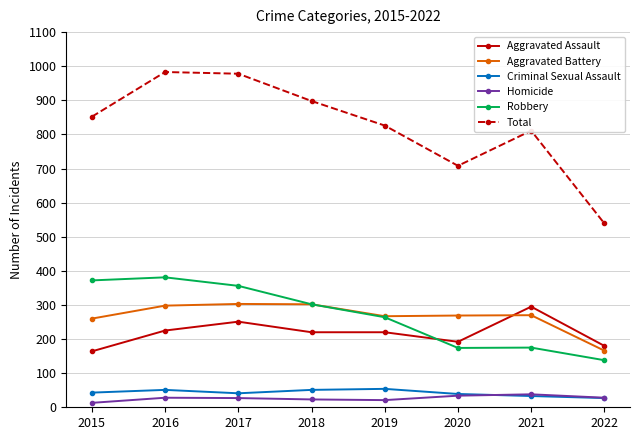

At which category does Criminal Sexual Assault reach its first local valley?

2017